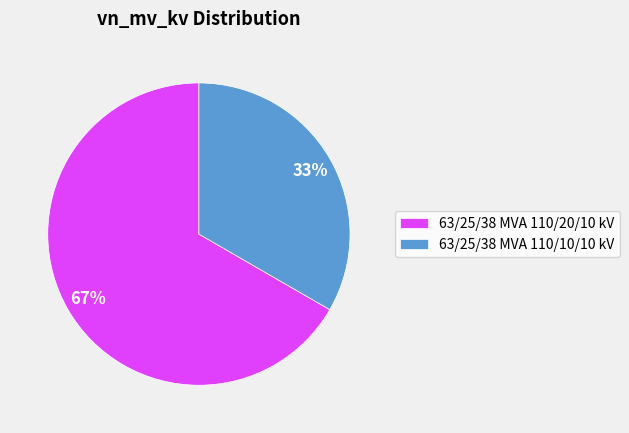

Is the sum of 63/25/38 MVA 110/10/10 kV and 63/25/38 MVA 110/20/10 kV greater than half?

Yes